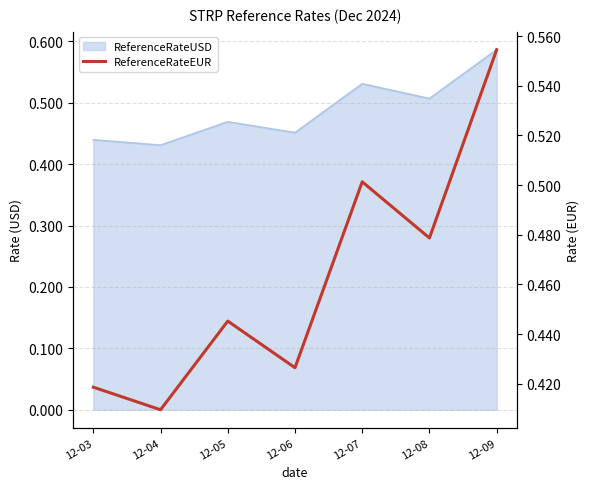

Where is the first local minimum?

12-04